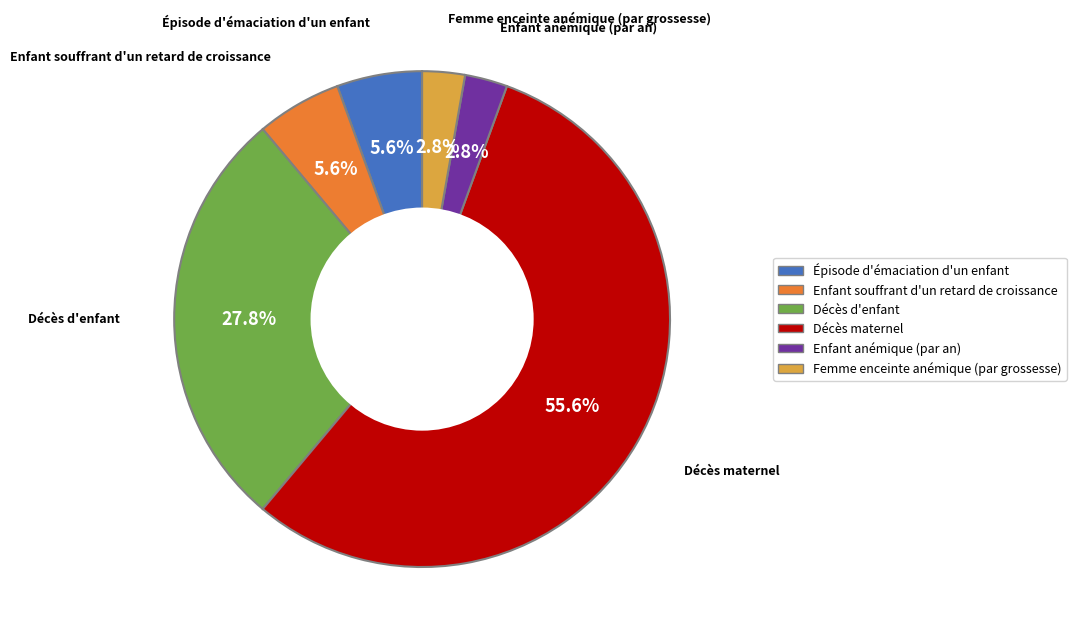

Between Femme enceinte anémique (par grossesse) and Décès d'enfant, which is larger?

Décès d'enfant